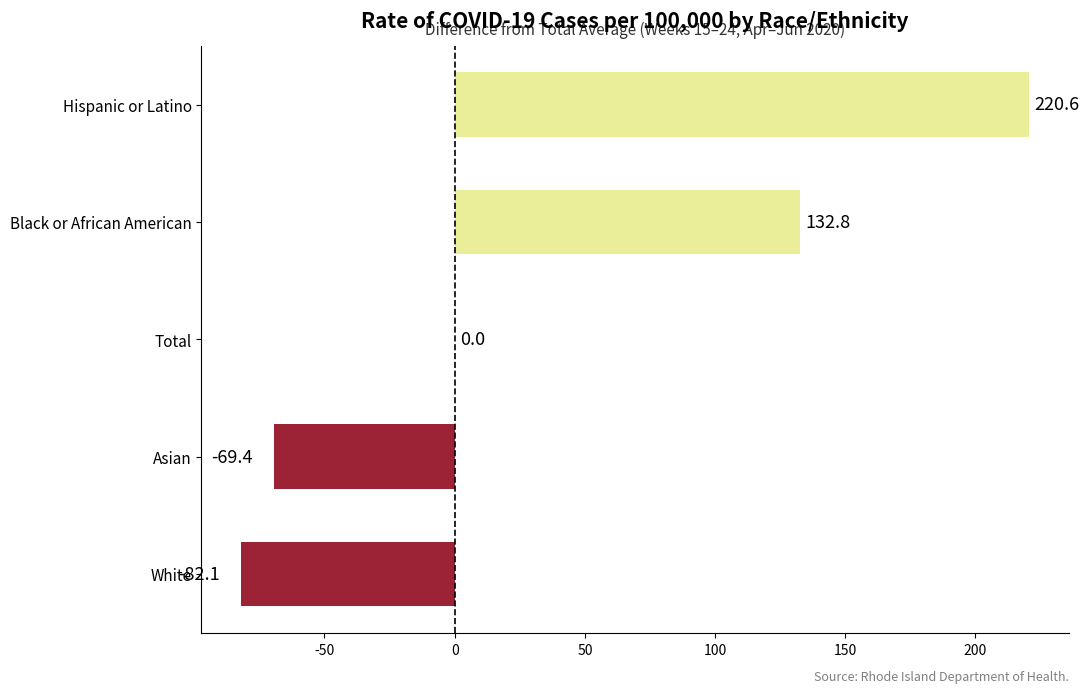

Are the bars horizontal?

Yes